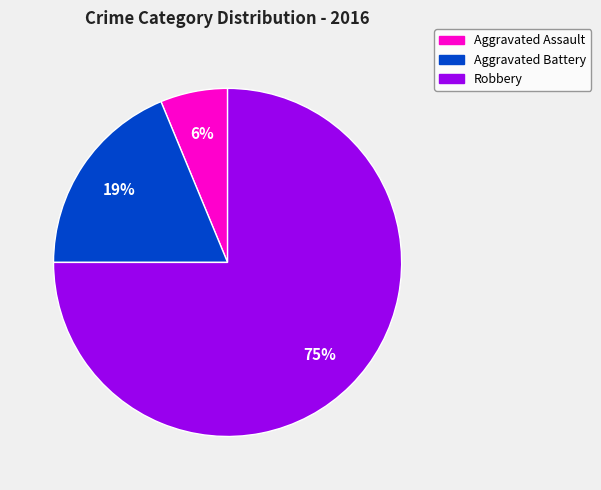

To the nearest percent, what portion does Aggravated Battery represent?

19%